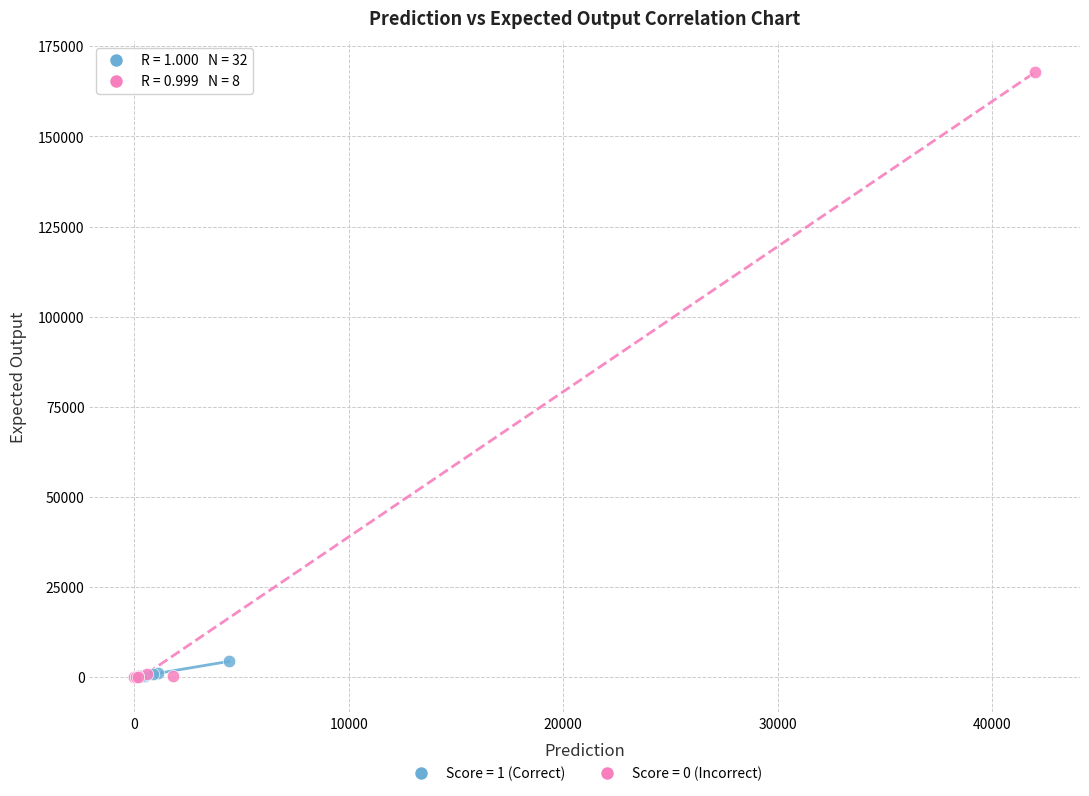

Which series contains the highest Y value?

Score = 0 (Incorrect)